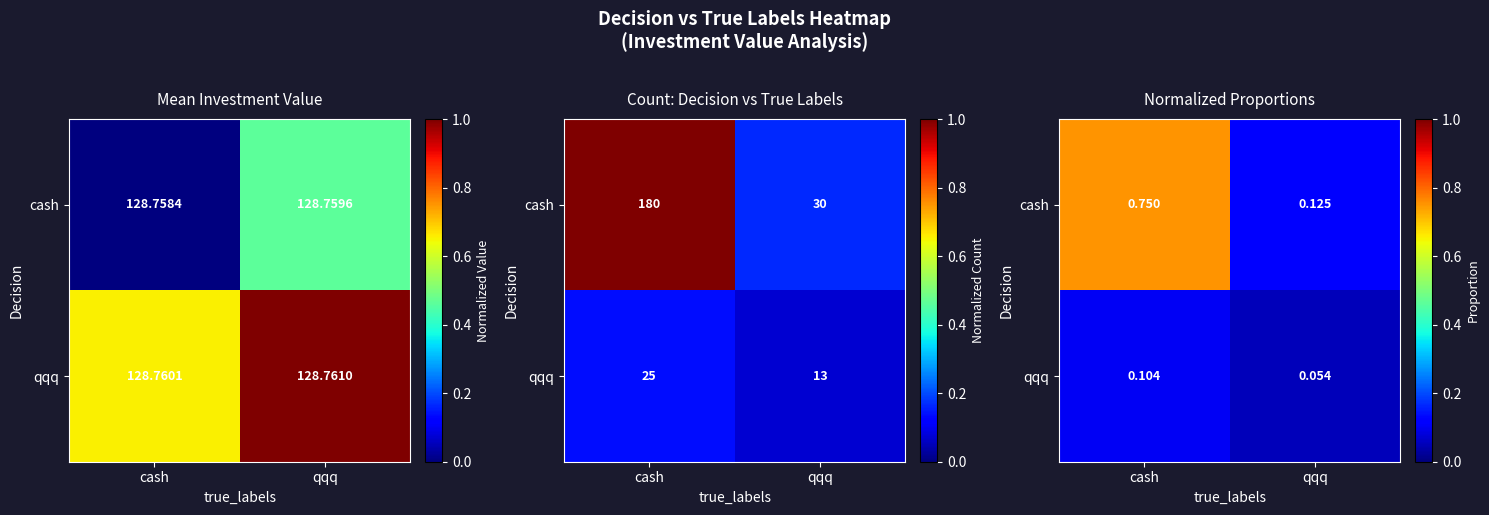

What is the smallest value displayed?

0.1